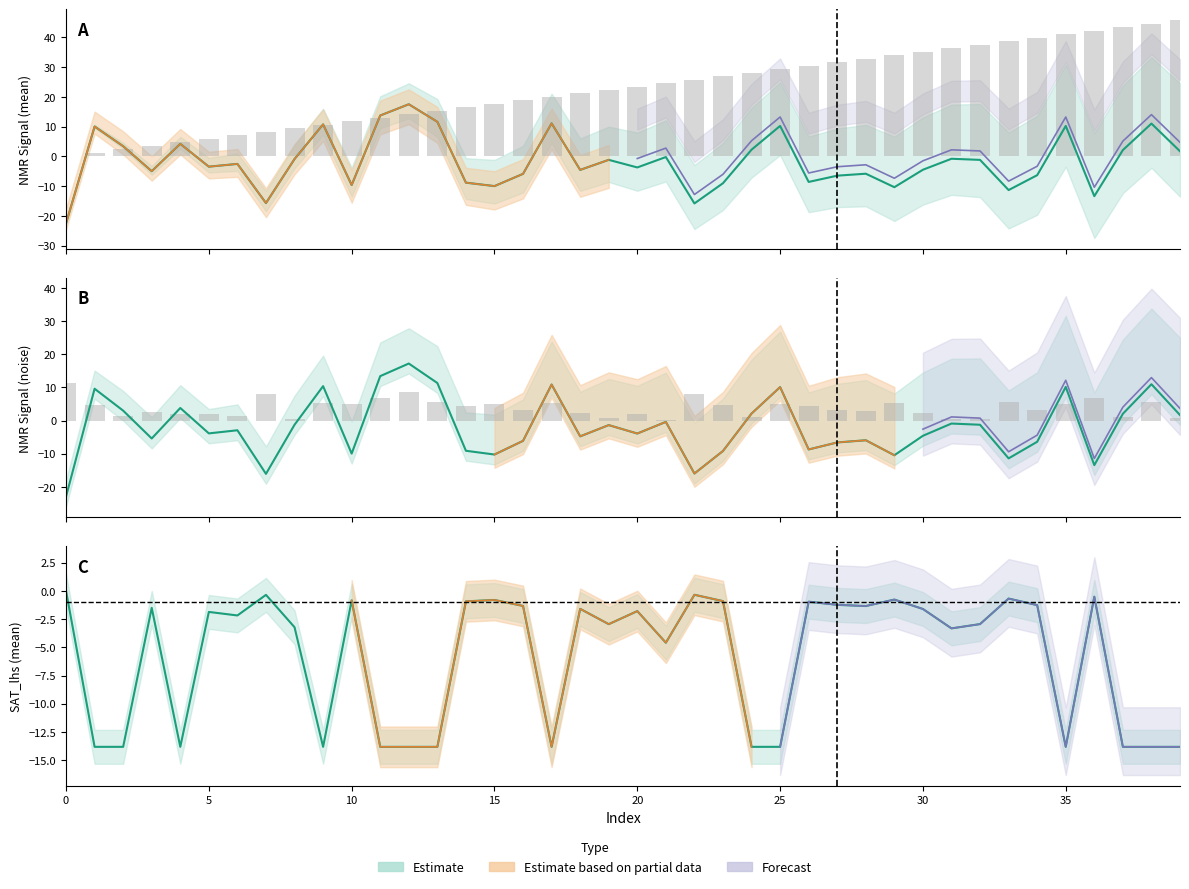

At which category is the sum across all series the highest?

38